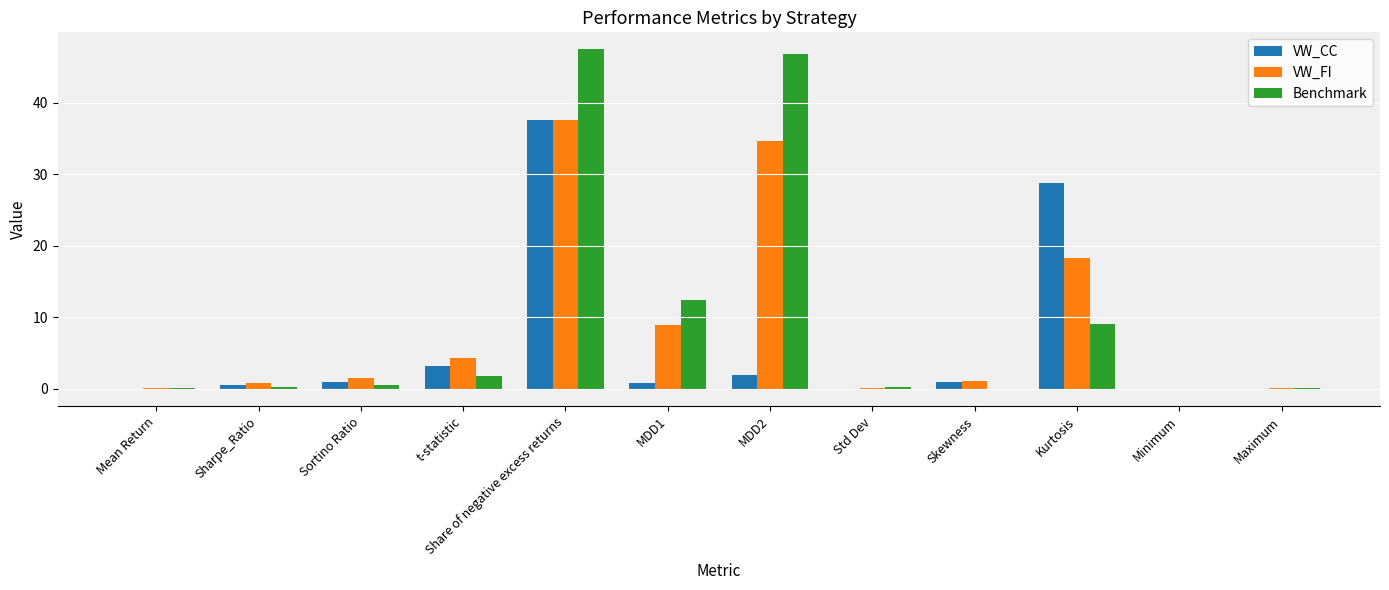

What is the total value across all series at MDD2?

83.3